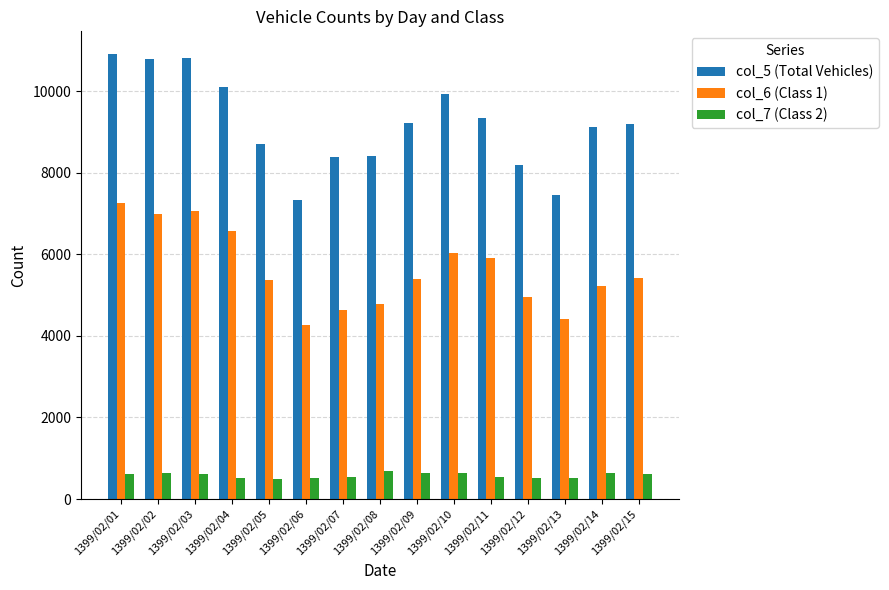

Is the value of col_5 (Total Vehicles) at 1399/02/06 greater than the value of col_6 (Class 1) at 1399/02/03?

Yes